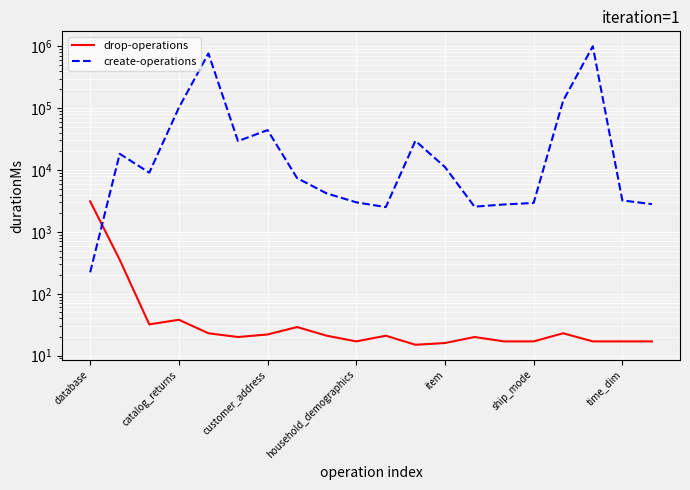

Which category has the highest value in the drop-operations series?

database